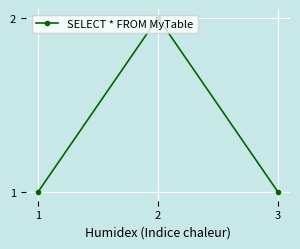

The value at 3 is 1. True or false?

True